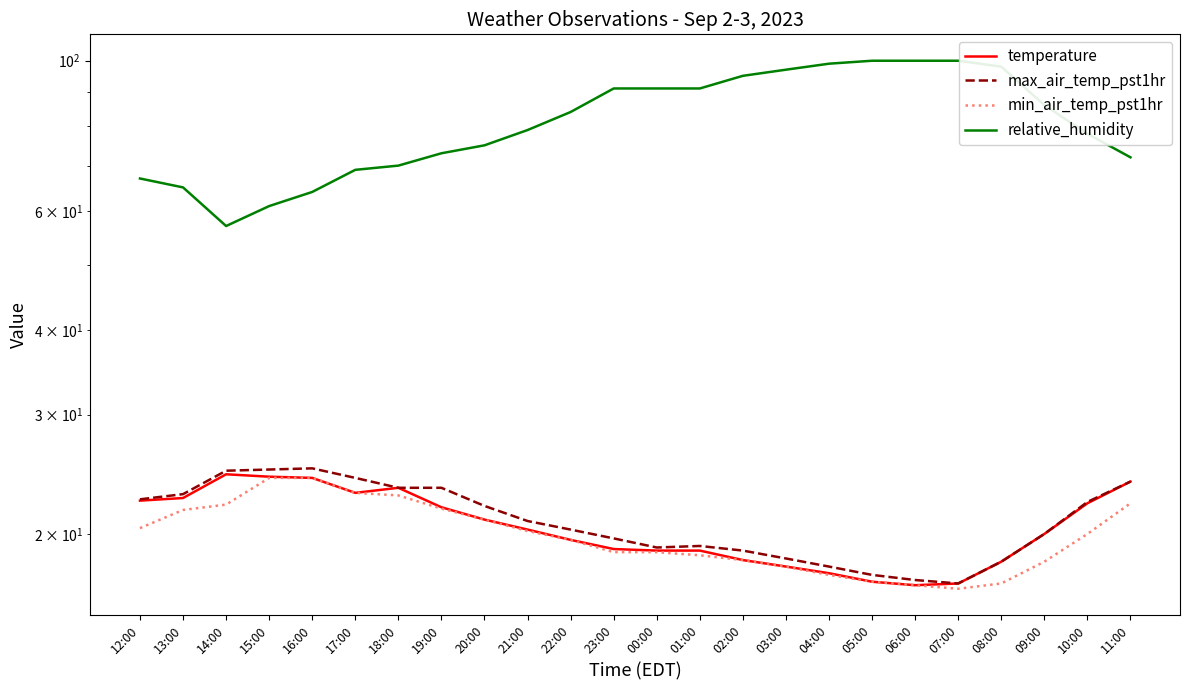

True or false: temperature has a value of 8.4 at 05:00.

False